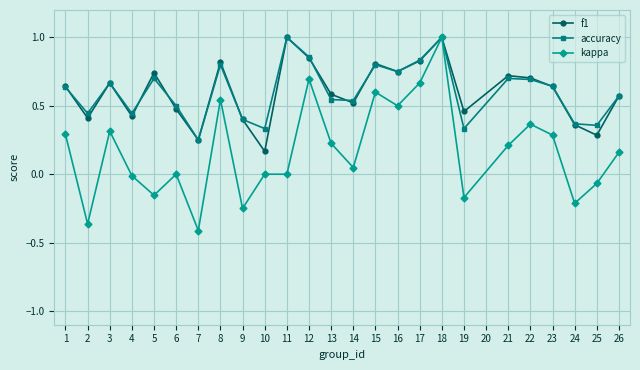

How many f1 values are between 0 and 1?

25